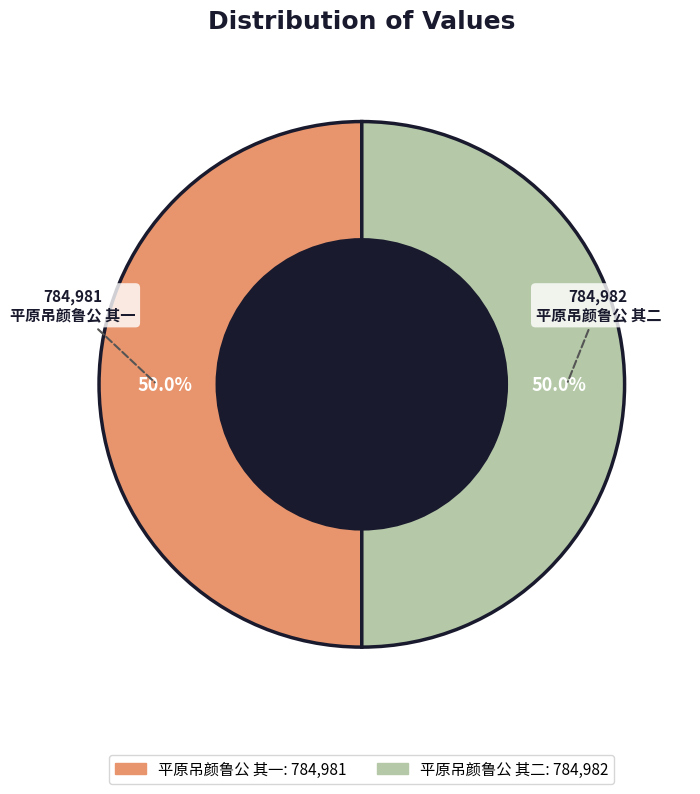

To the nearest percent, what portion does 平原吊颜鲁公 其一 represent?

50%